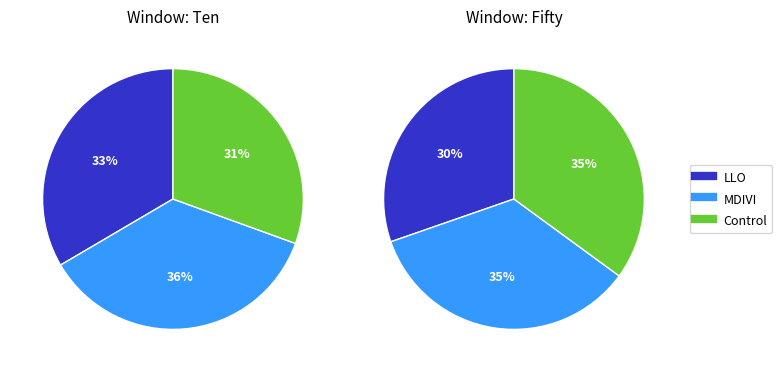

At Fifty, list the series in order from smallest to largest.

LLO, MDIVI, Control